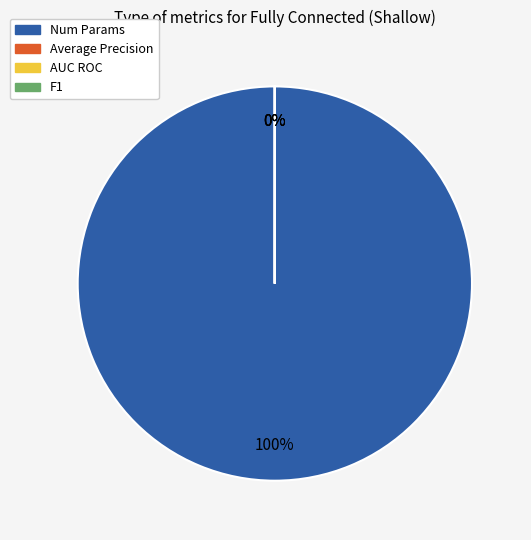

Rank the categories by value from lowest to highest.

F1, Average Precision, AUC ROC, Num Params